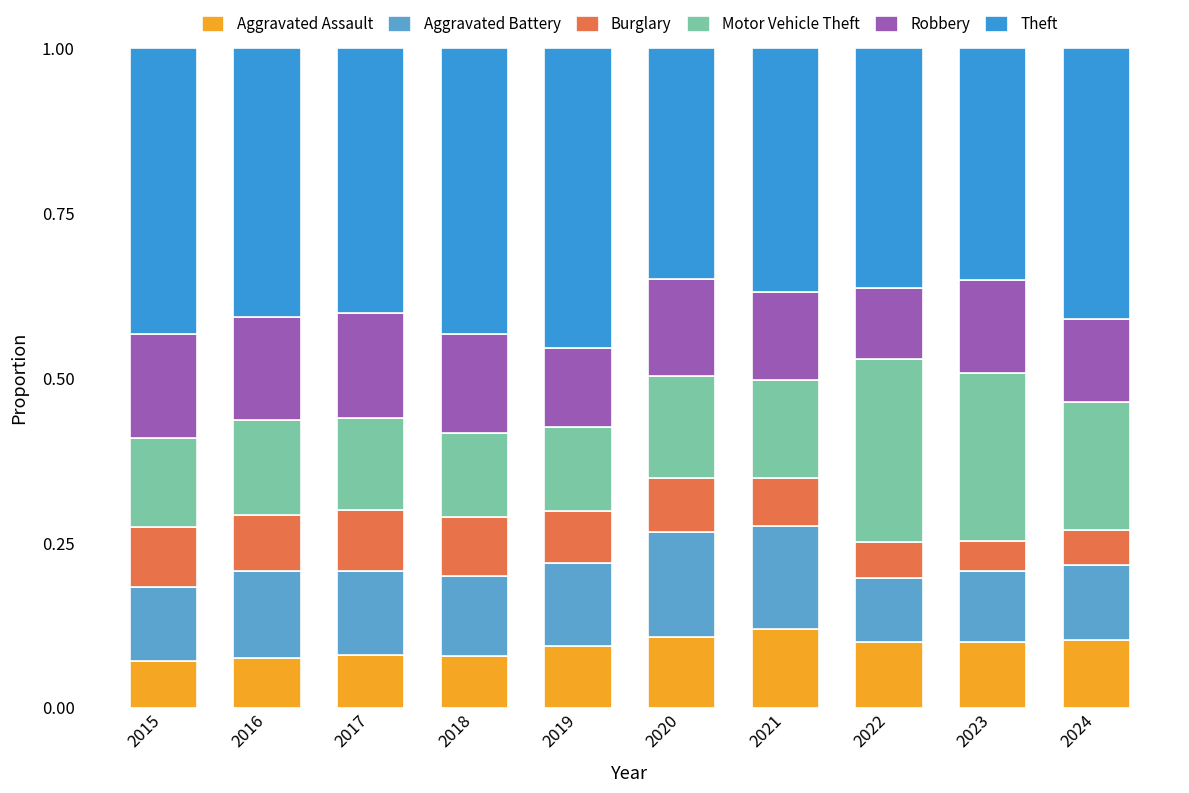

Are the bars grouped side by side (vs. stacked)?

No